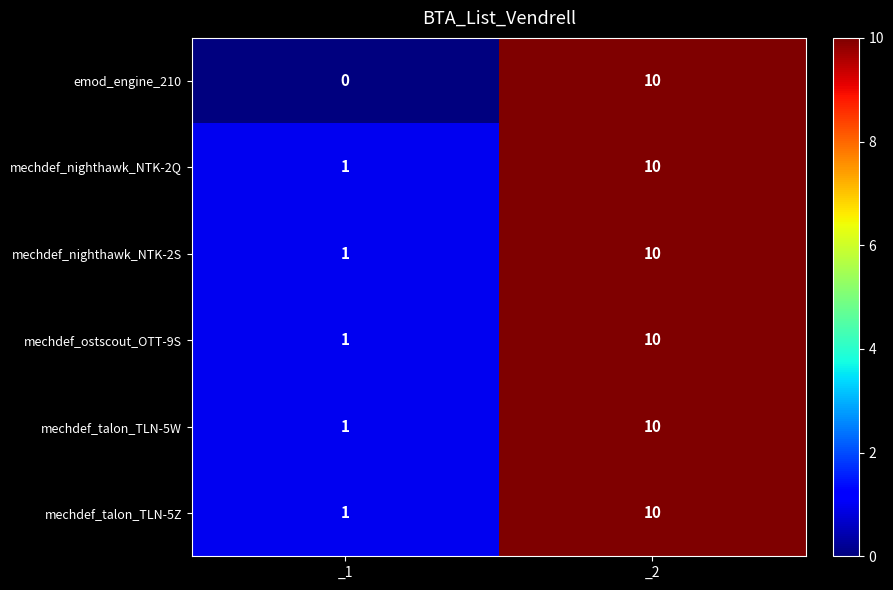

The mechdef_talon_TLN-5W series shows 1 at _1. True or false?

True